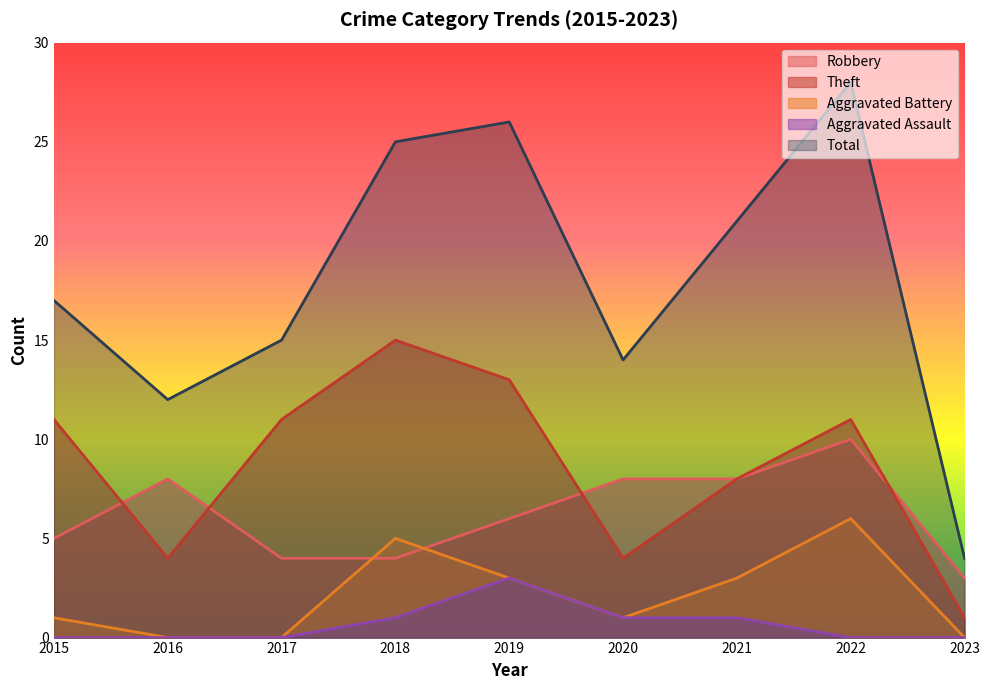

At which label does Total reach its minimum?

2023